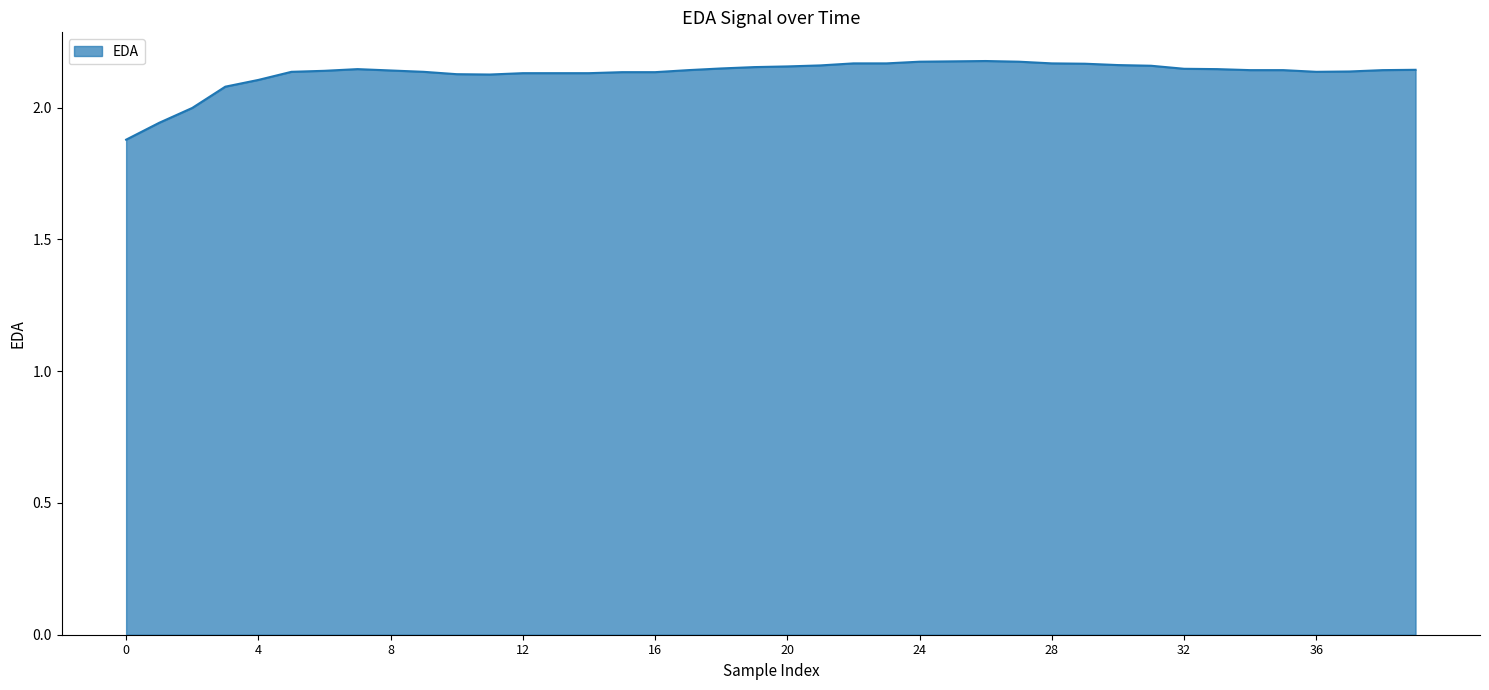

How many lines are shown in the chart?

1